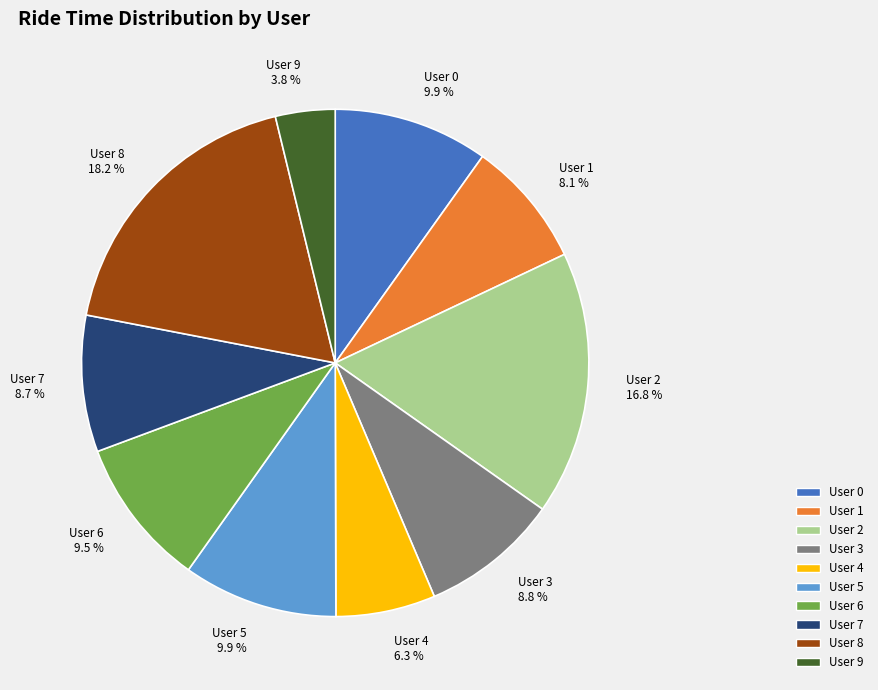

To the nearest percent, what is the average slice percentage?

10%